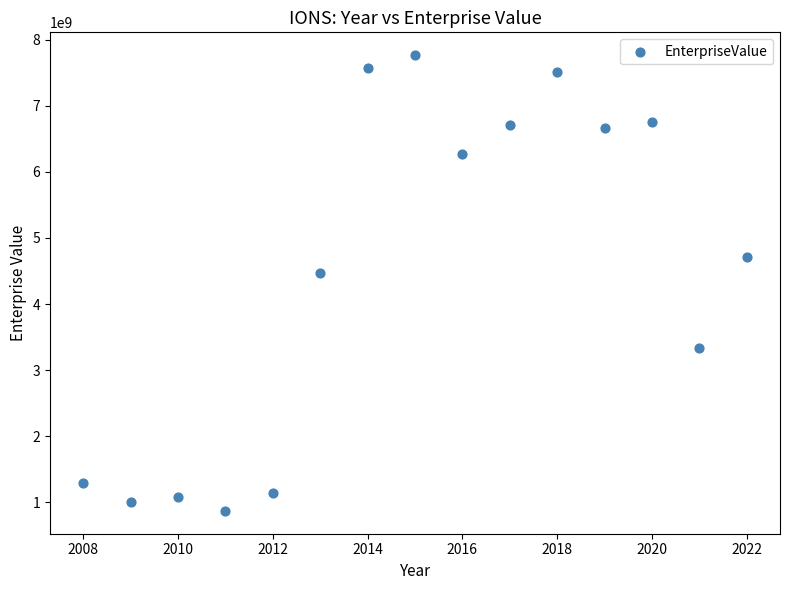

What Y value in the scatter plot is closest to 4318052215?

4468456680.0